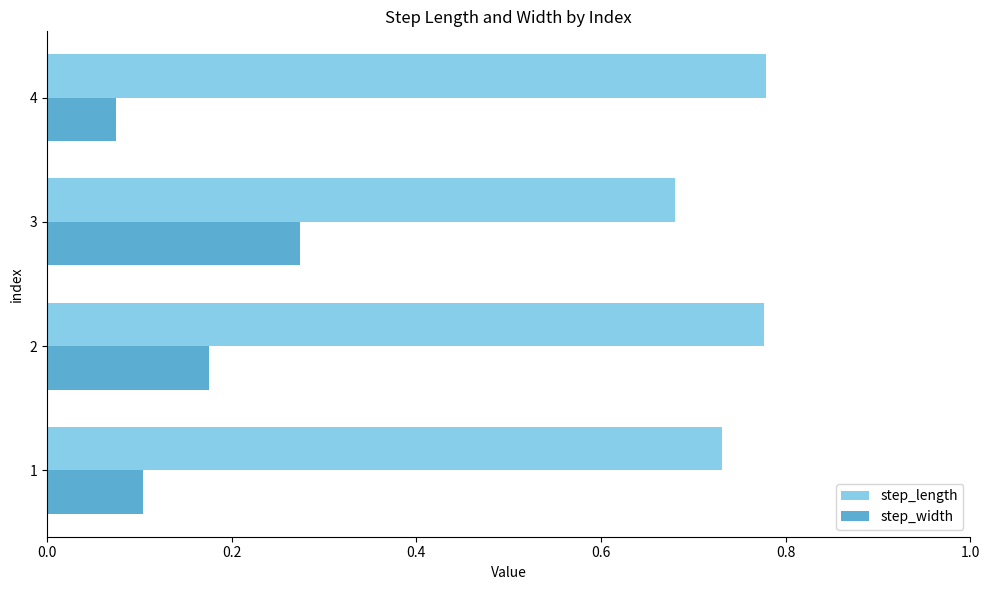

Which category has the lowest value in the step_length series?

3